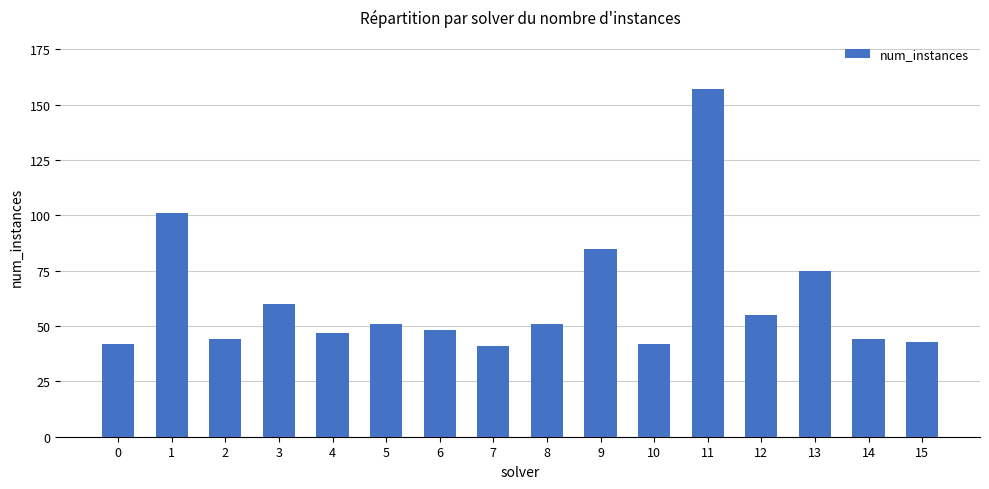

What is the value of the 8th bar from the left?

41